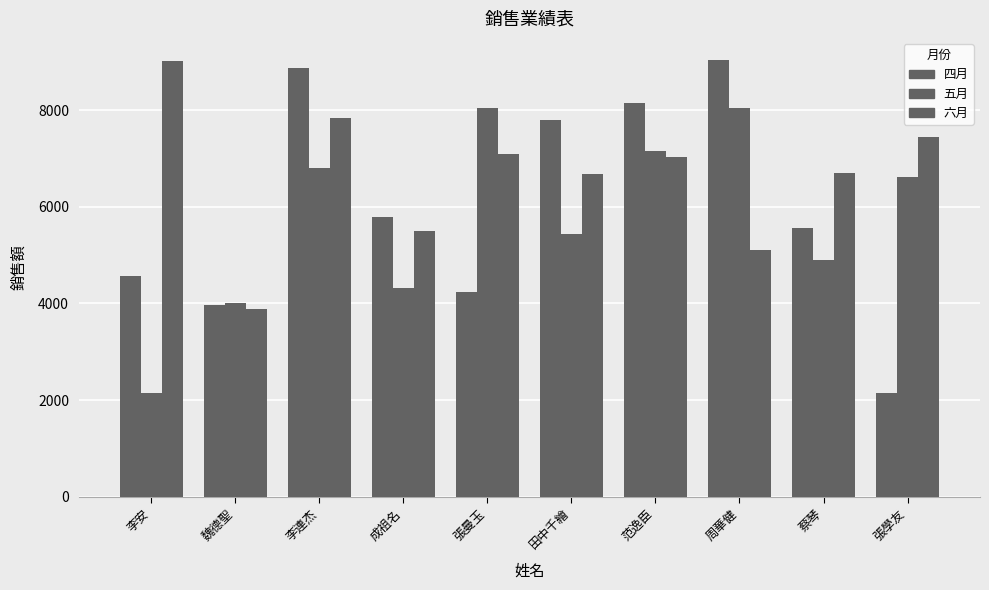

How many bars are there in total?

30